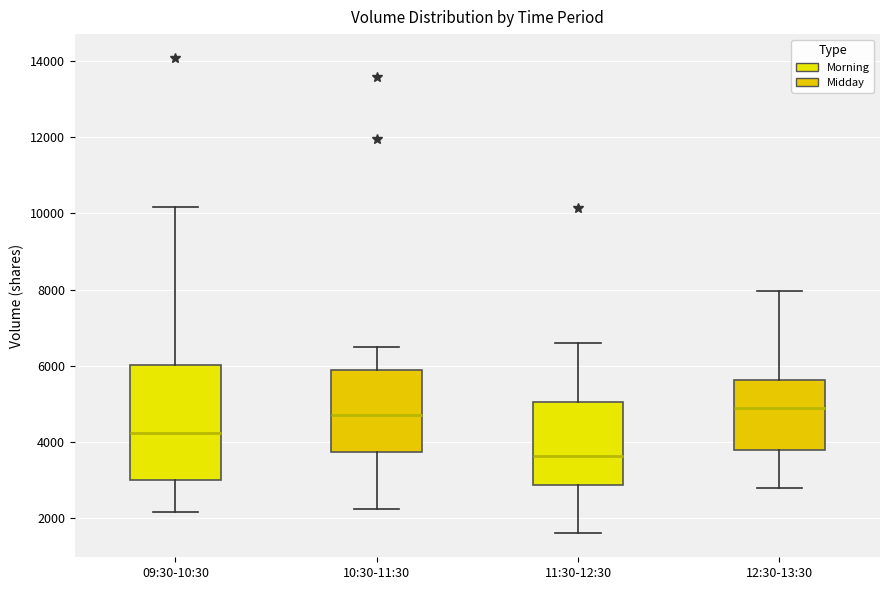

Where does the median line of the box for 10:30-11:30 sit on the y-axis? The values are not printed on the chart, so give them approximately, as read against the axis.

4800